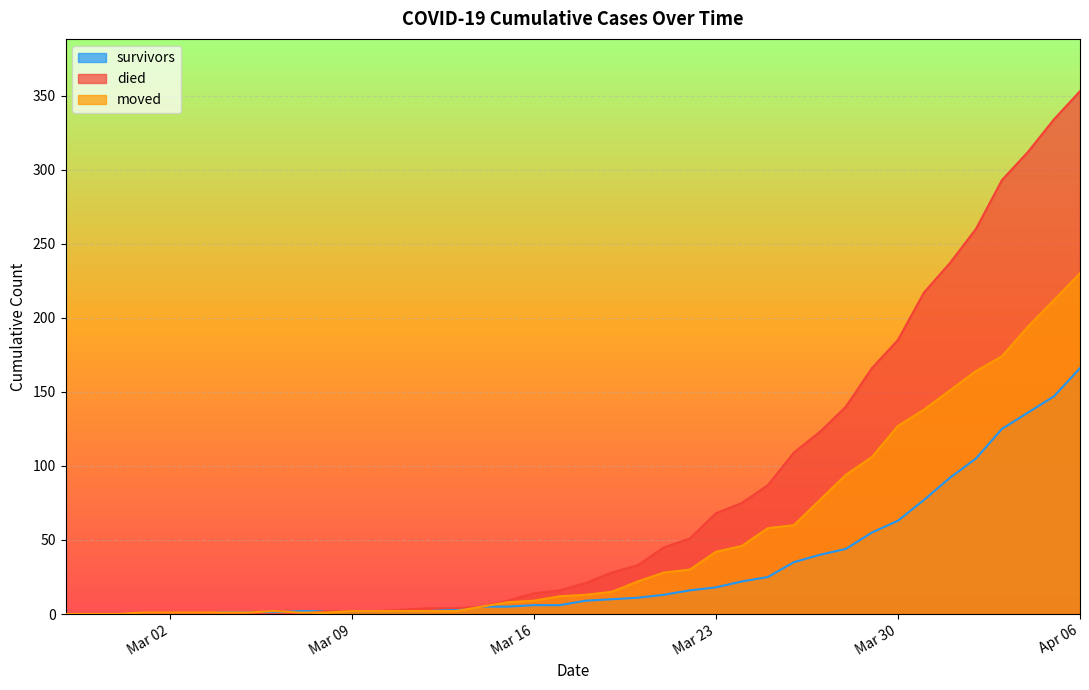

True or false: survivors and died intersect in this chart.

False